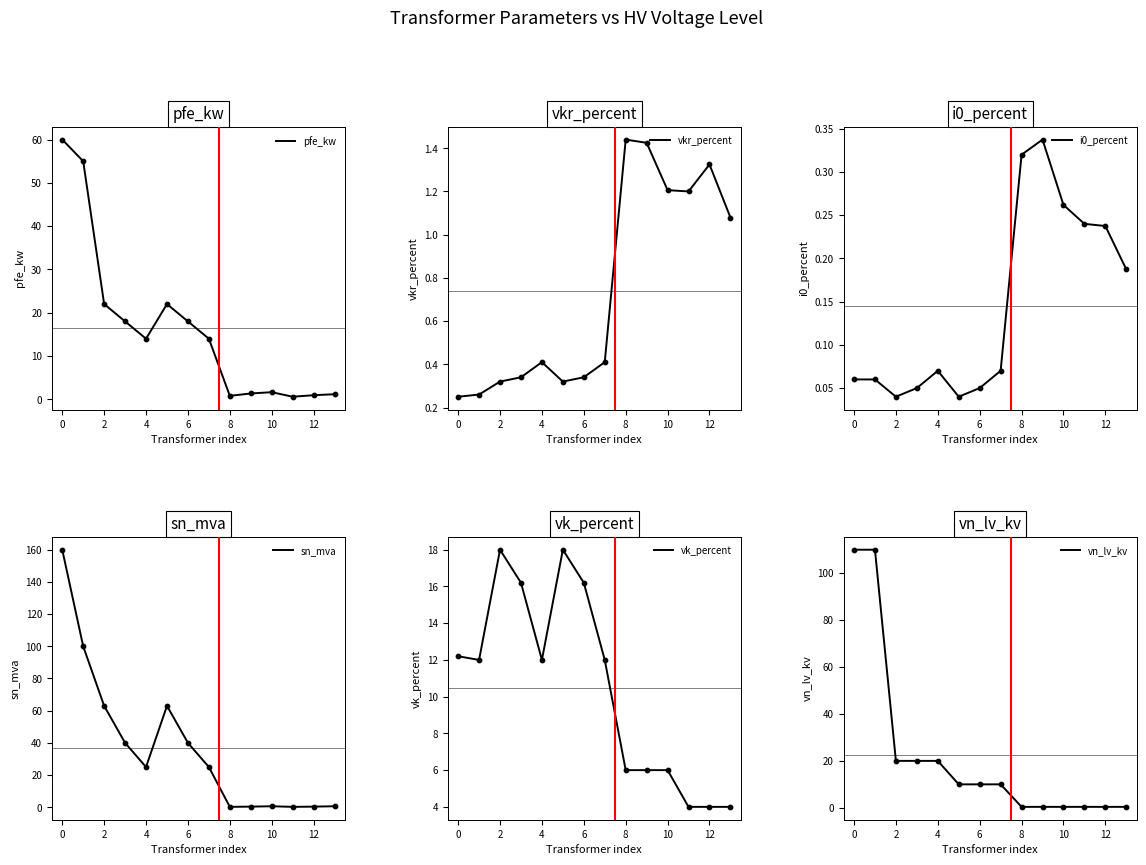

At how many categories does at least one series exceed 56?

4